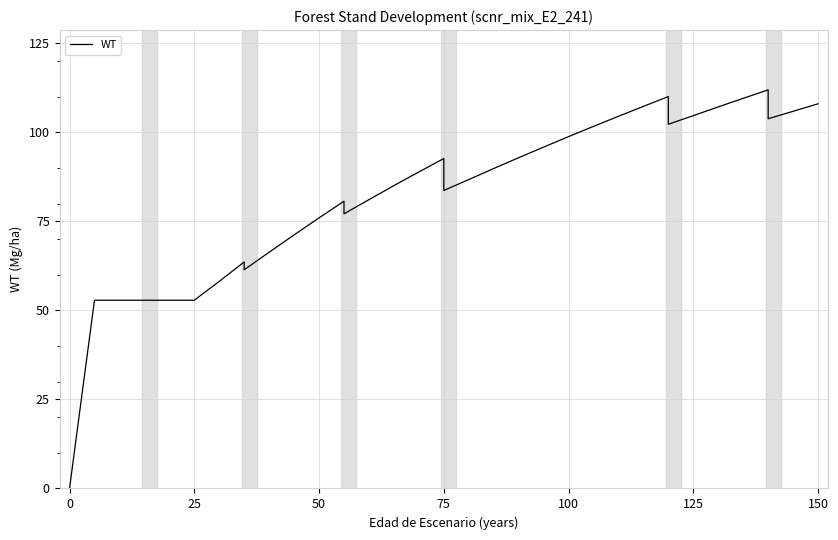

How many lines are shown in the chart?

1